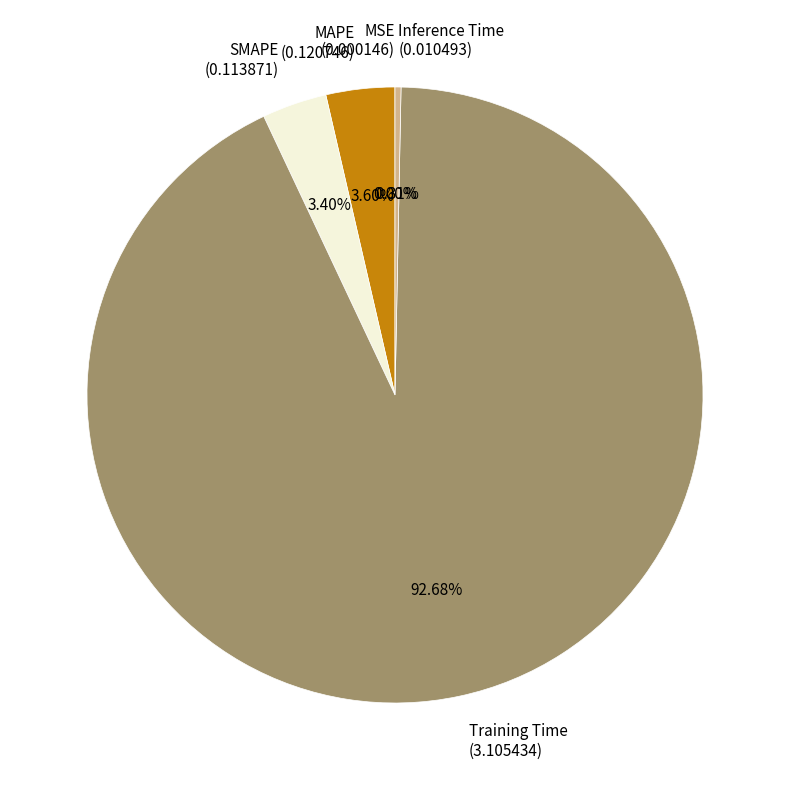

Does any single category account for the majority?

Yes